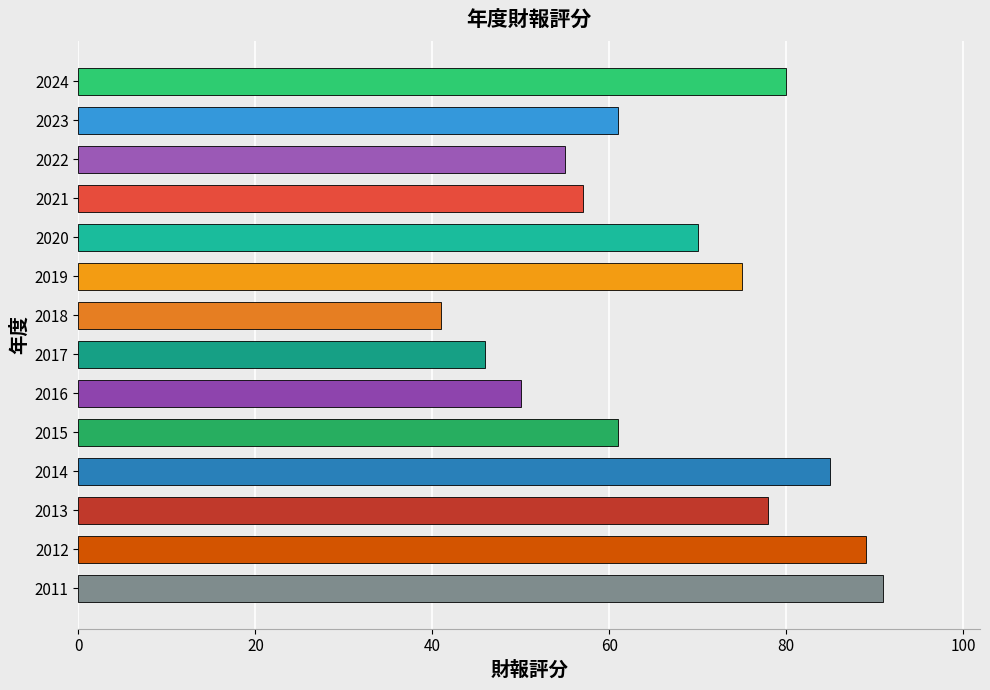

Reading top to bottom, transcribe all the data shown in this chart.

2024=80	2023=61	2022=55	2021=57	2020=70	2019=75	2018=41	2017=46	2016=50	2015=61	2014=85	2013=78	2012=89	2011=91